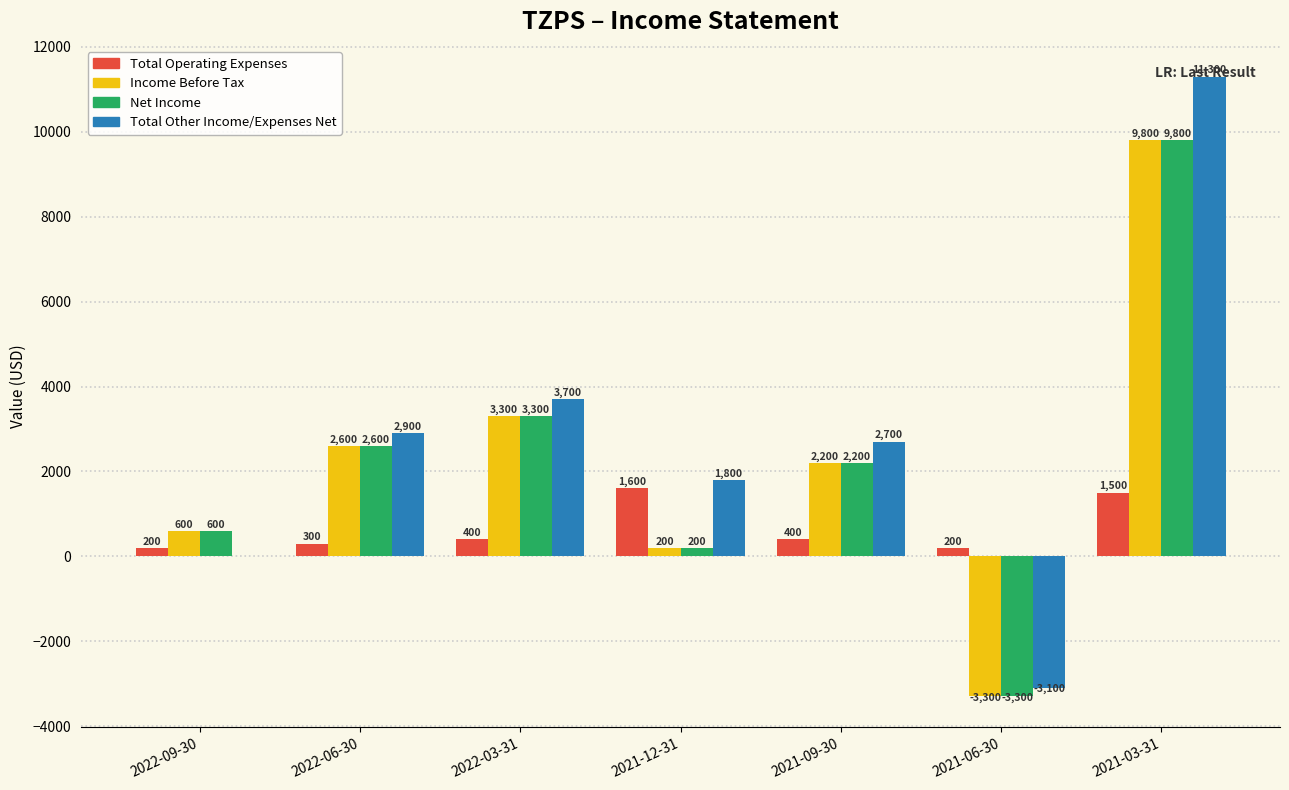

Is the value of Total Other Income/Expenses Net at 2022-06-30 greater than the value of Total Operating Expenses at 2021-06-30?

Yes